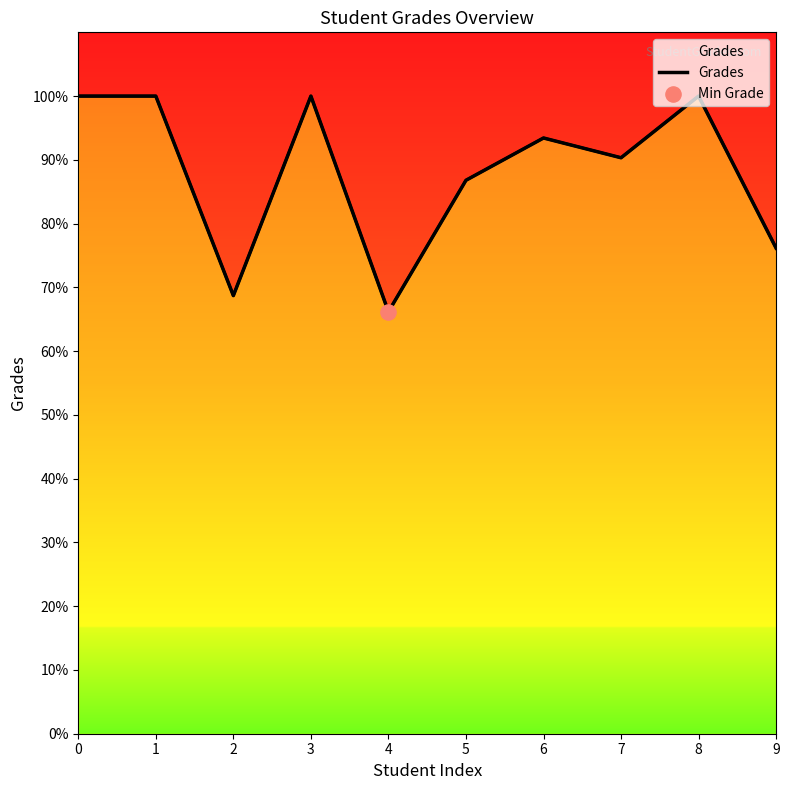

What is the ratio of the value at 7 to the value at 2?

1.3